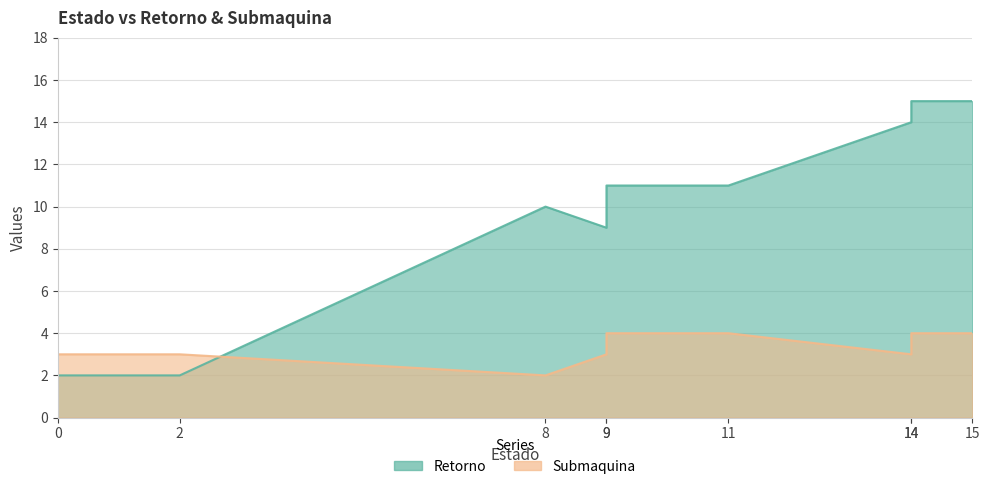

What is the difference between the second highest and second lowest values in the Submaquina series?

1